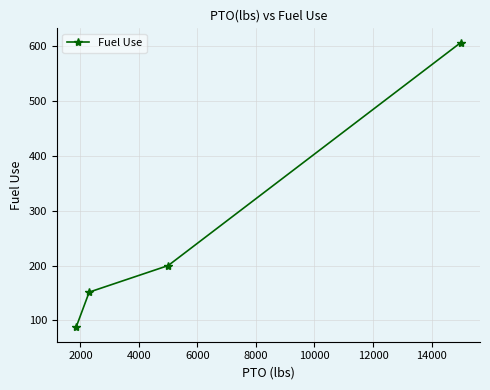

What is the difference between the maximum and minimum values?

519.2